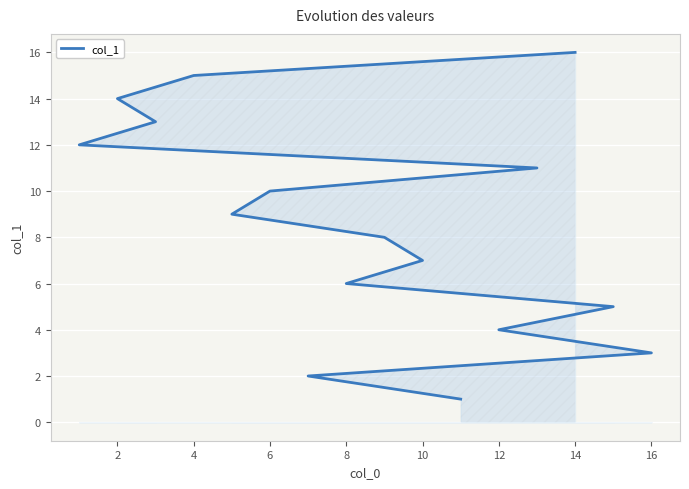

True or false: the data has more than 2 interior local peaks.

False